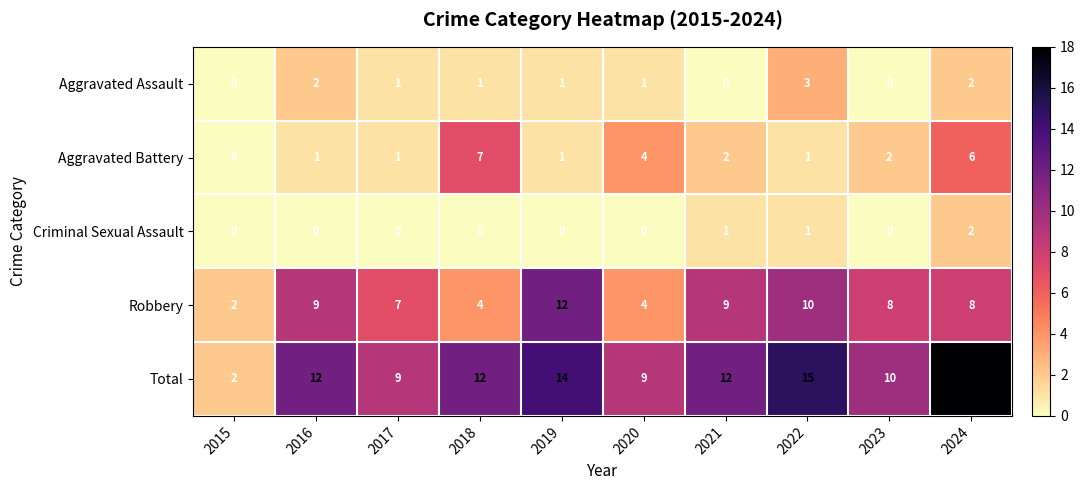

What is the average value of the Total series?

11